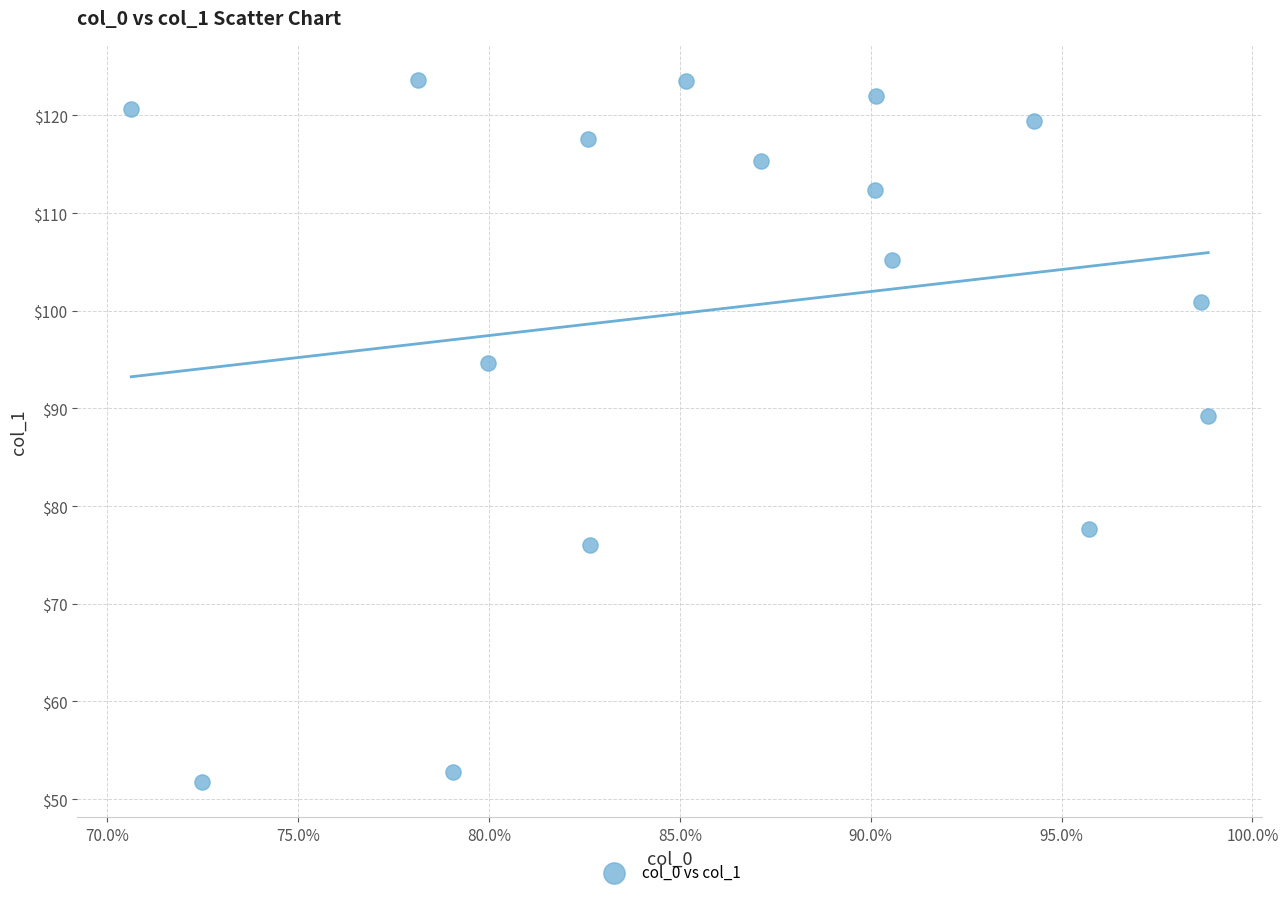

What Y value in the scatter plot is closest to 87?

89.2